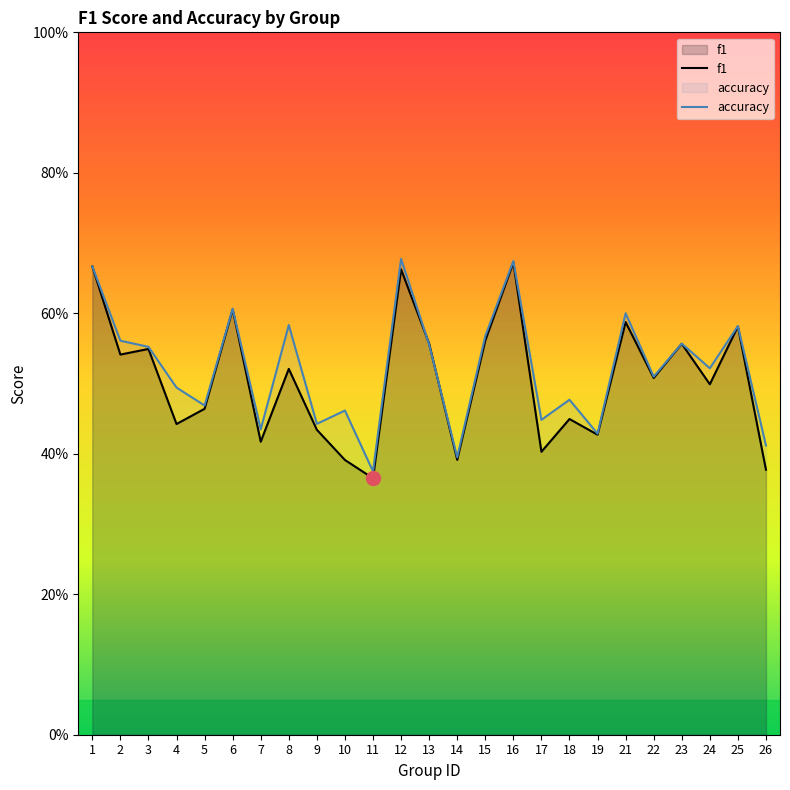

Which series changed the most between 18 and 23?

f1